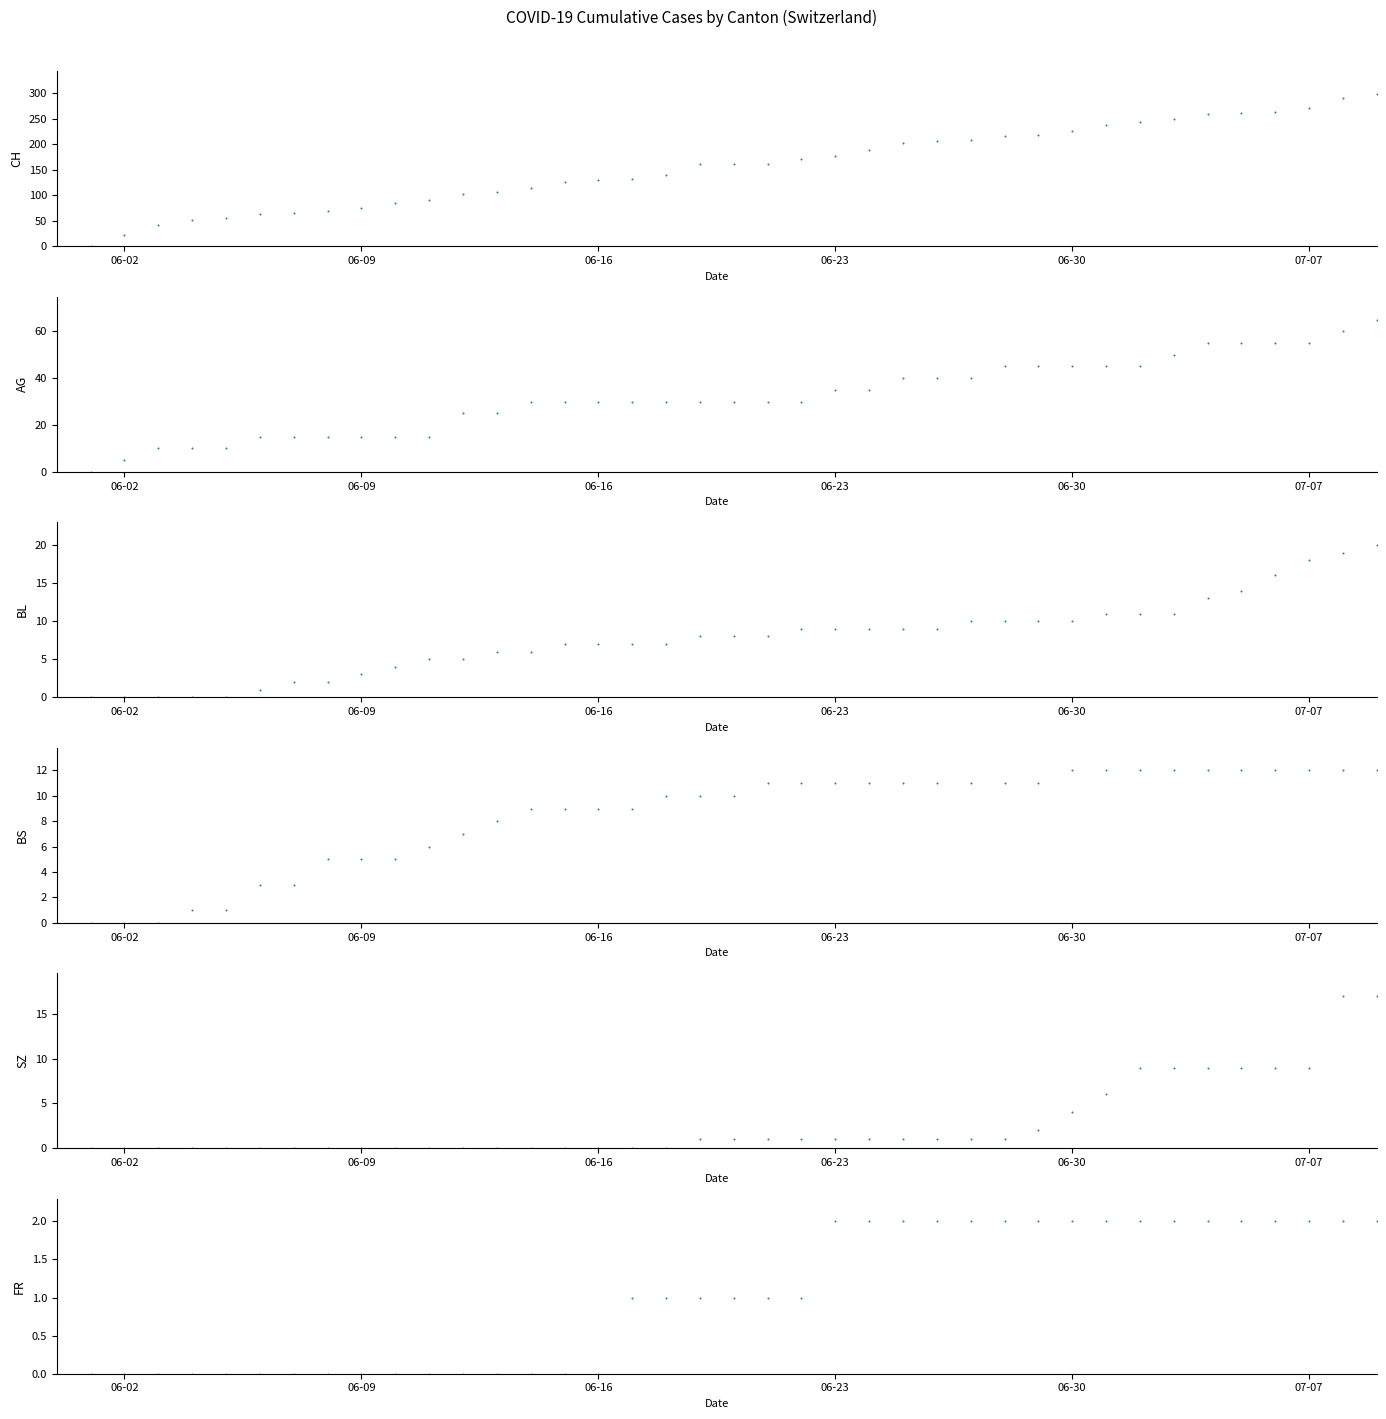

Is the value of AG at 6 greater than the value of FR at 36?

Yes